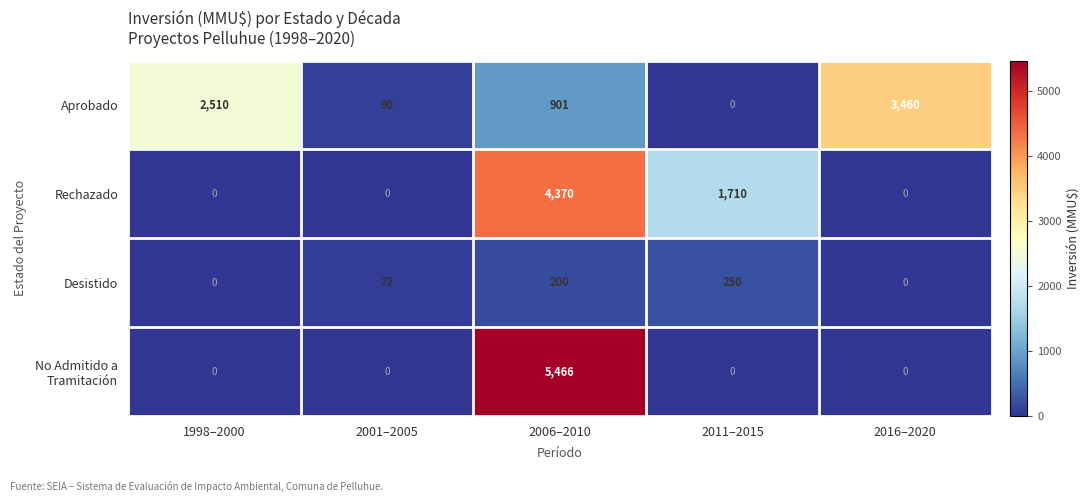

How many categories are shown in the chart?

5